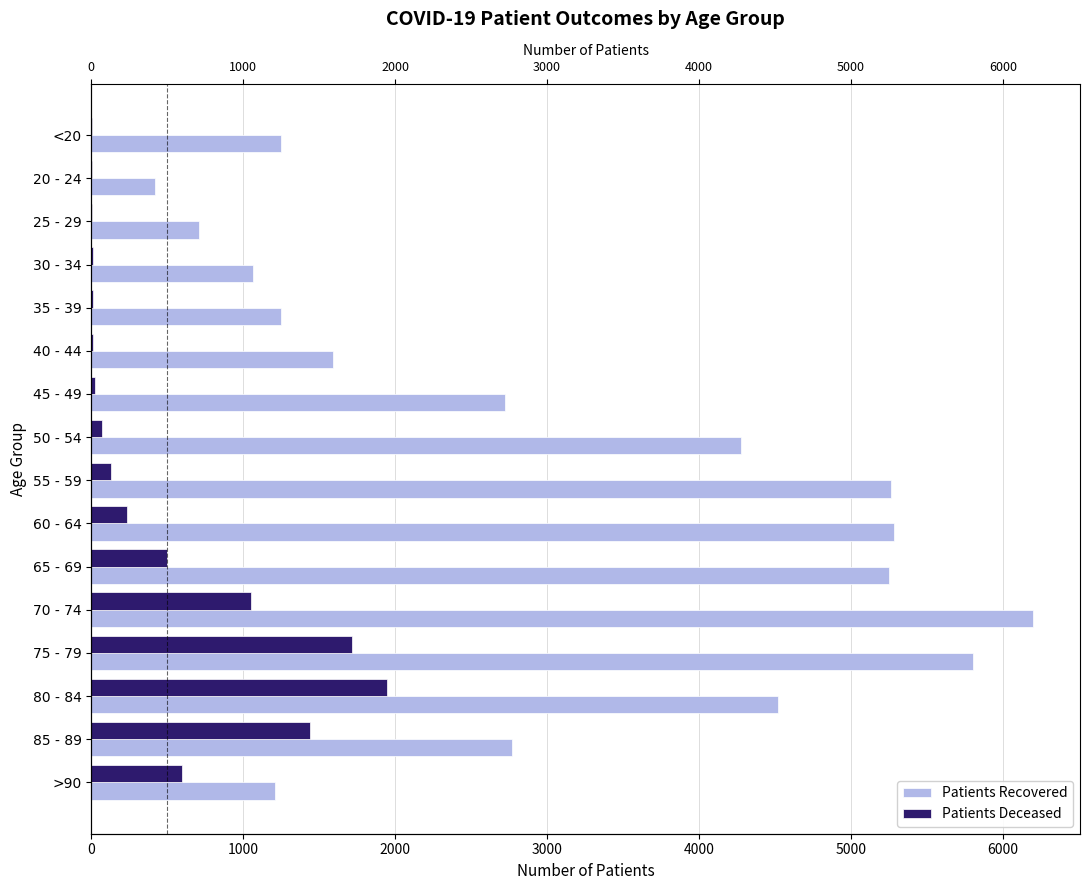

The value of patients_recovered at 65 - 69 is 5251. True or false?

True